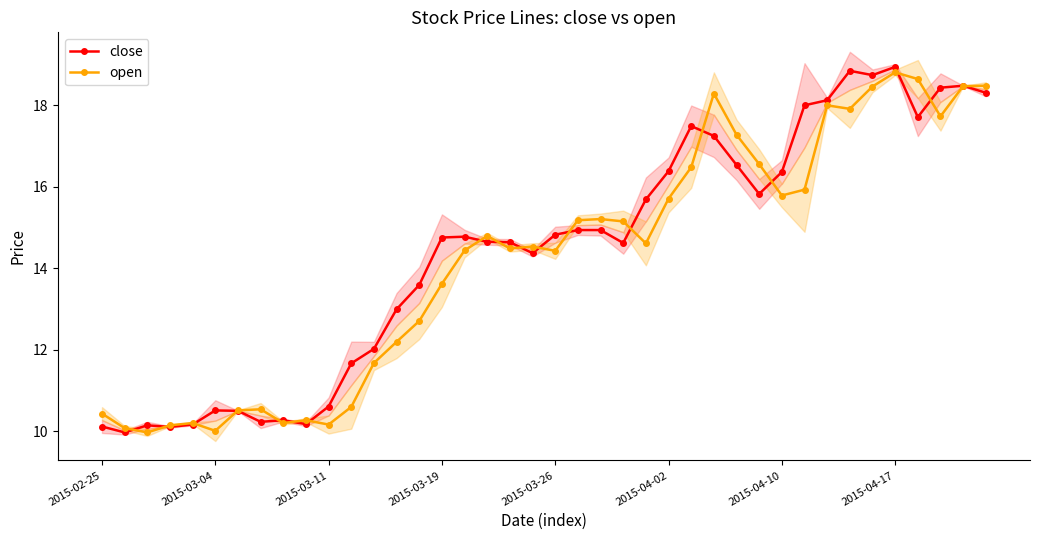

What is the maximum value for open?

18.8